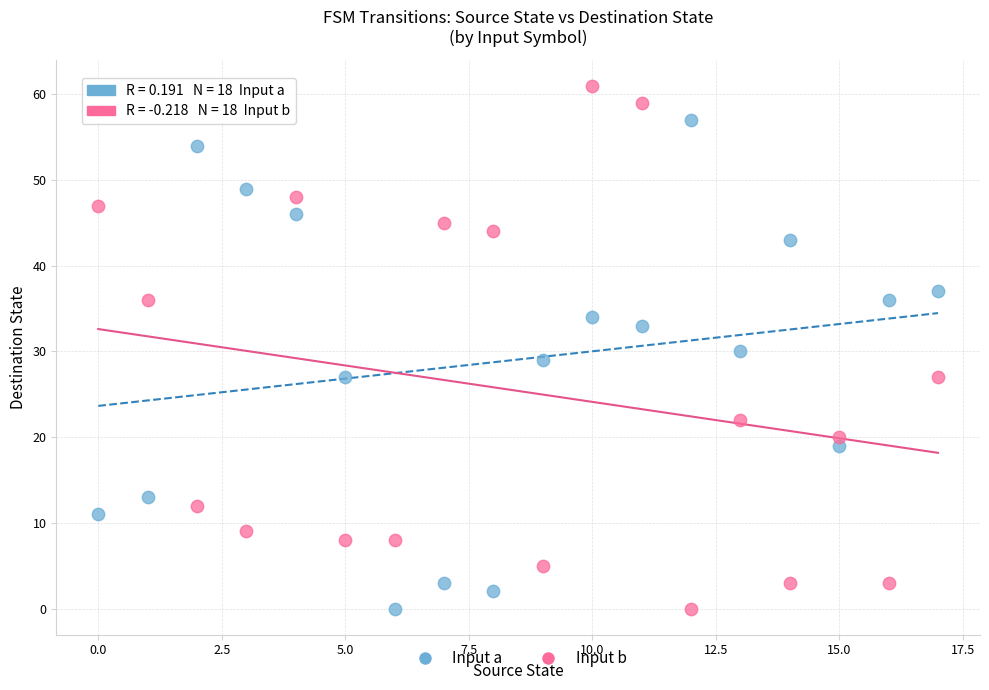

What are all the series names shown in the legend?

Input a, Input b